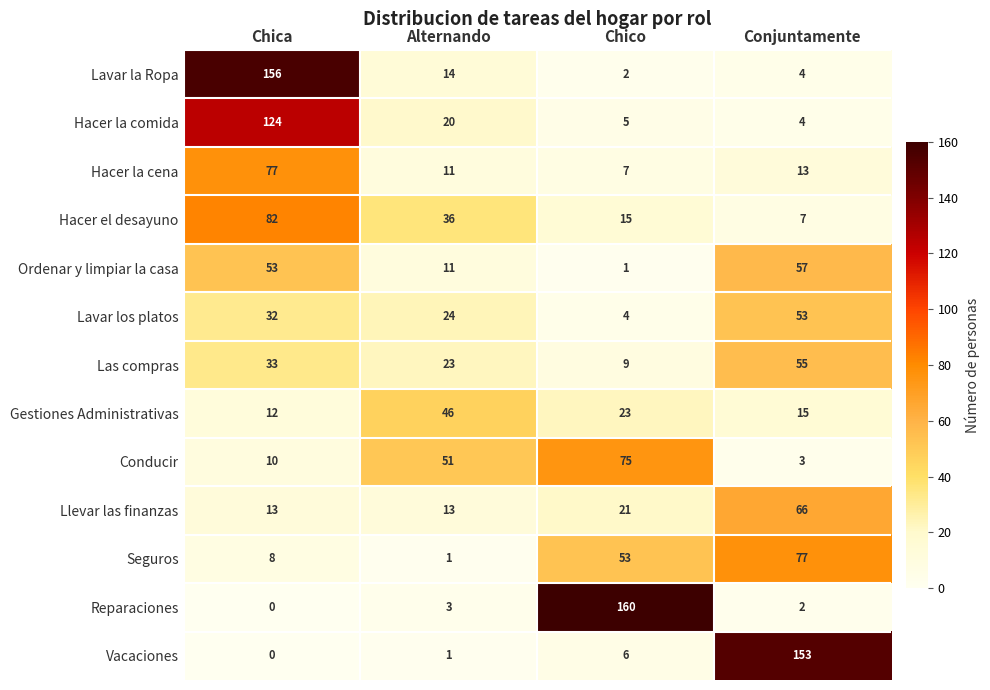

Is it true that Seguros equals 1 at Alternando?

True